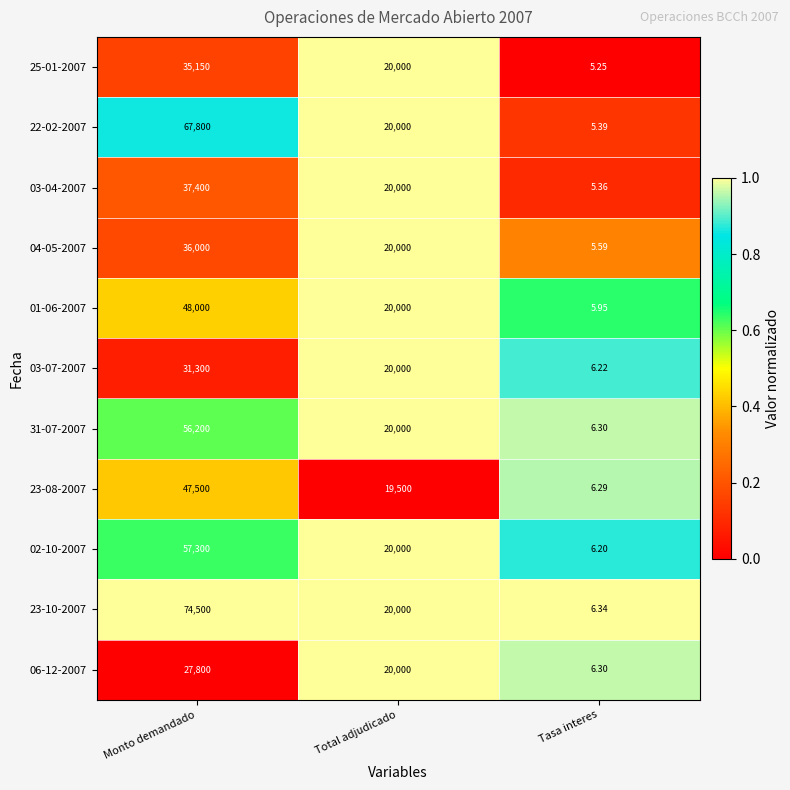

At which category is the sum across all series the highest?

Monto demandado